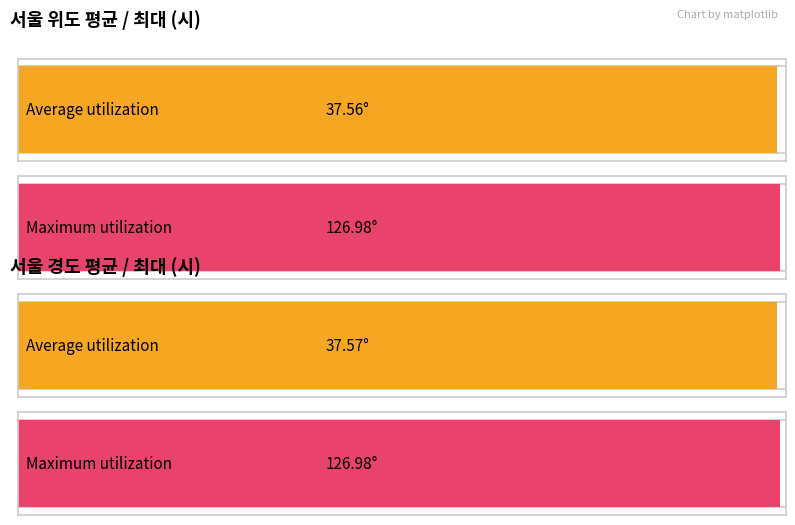

What is the minimum value for Average utilization?

37.6